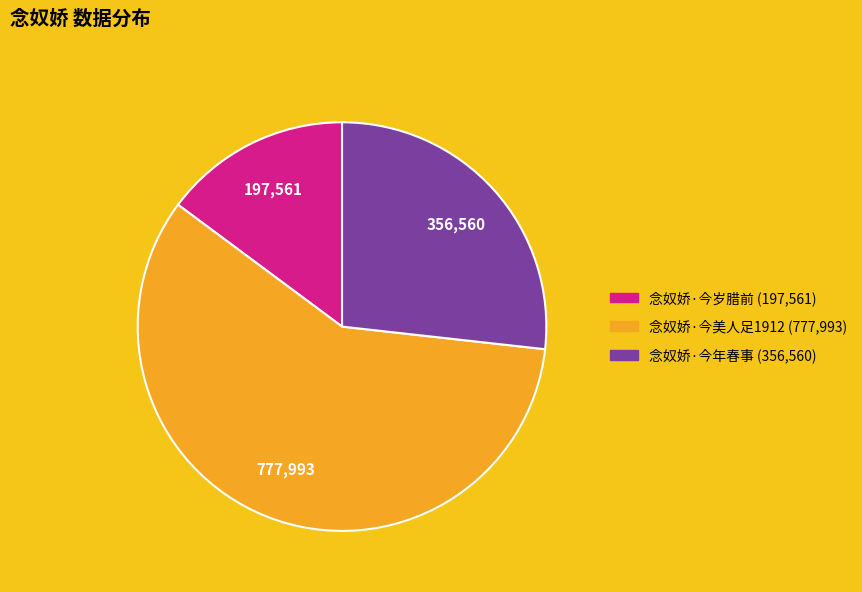

What is the ratio of the value at 念奴娇·今美人足1912 to the value at 念奴娇·今岁腊前?

3.9